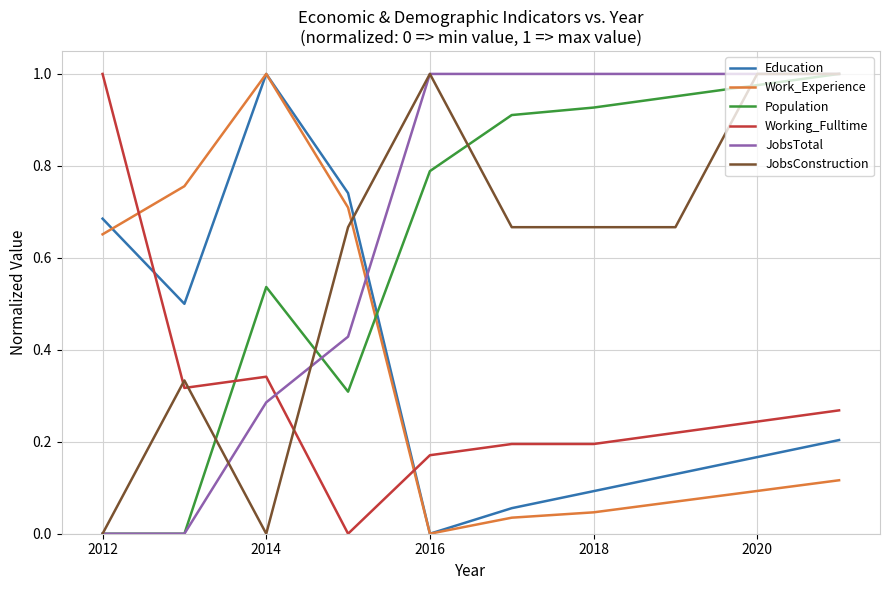

How many lines are shown in the chart?

6